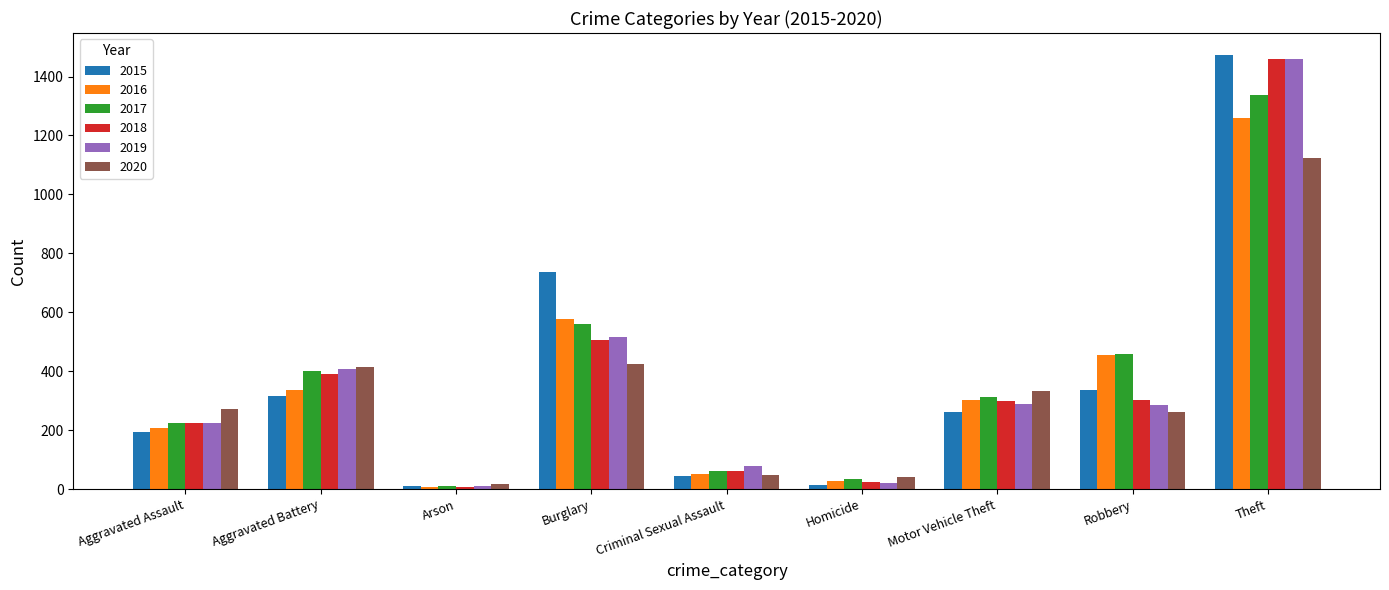

Is the value of 2016 at Homicide greater than the value of 2018 at Robbery?

No